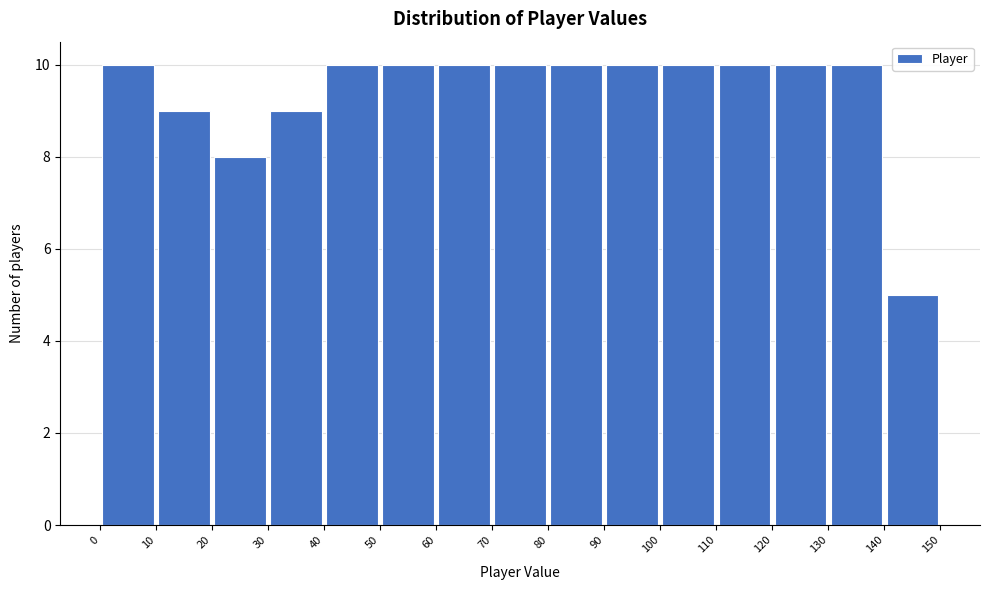

Reading left to right, transcribe this chart: for each bar, give the range it covers on the x-axis and its height. The values are not printed on the chart, so give them approximately, as read against the axis.

0 to 10: 10
10 to 20: 9
20 to 30: 8
30 to 40: 9
40 to 50: 10
50 to 60: 10
60 to 70: 10
70 to 80: 10
80 to 90: 10
90 to 100: 10
100 to 110: 10
110 to 120: 10
120 to 130: 10
130 to 140: 10
140 to 150: 5